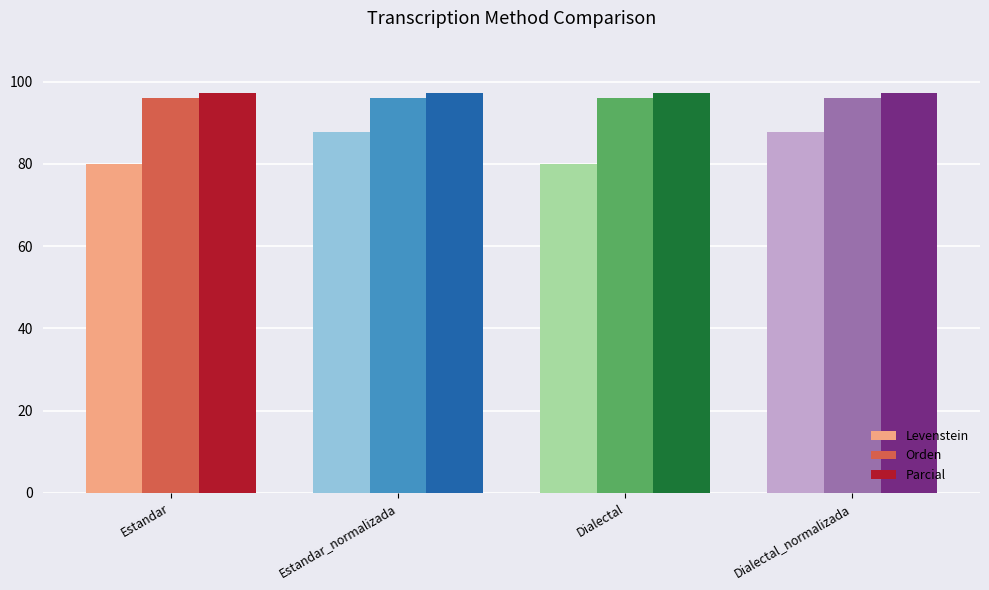

What is the label of the 1st bar from the left?

Estandar